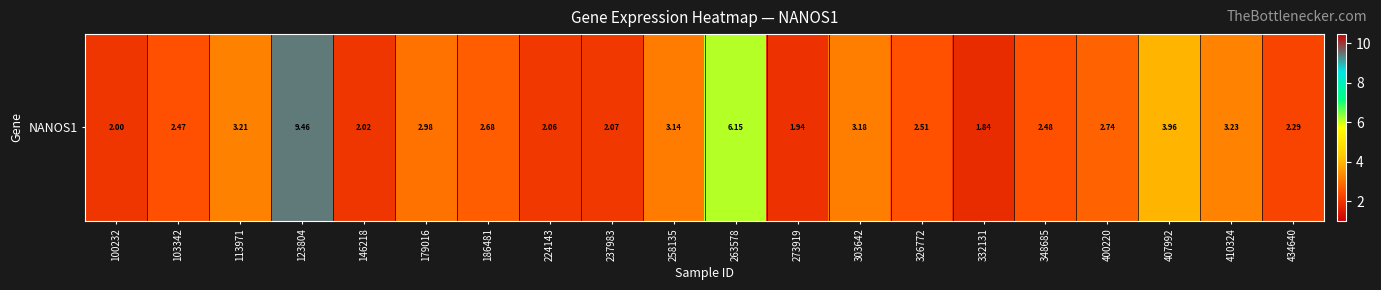

At which label is the value closest to 5?

407992